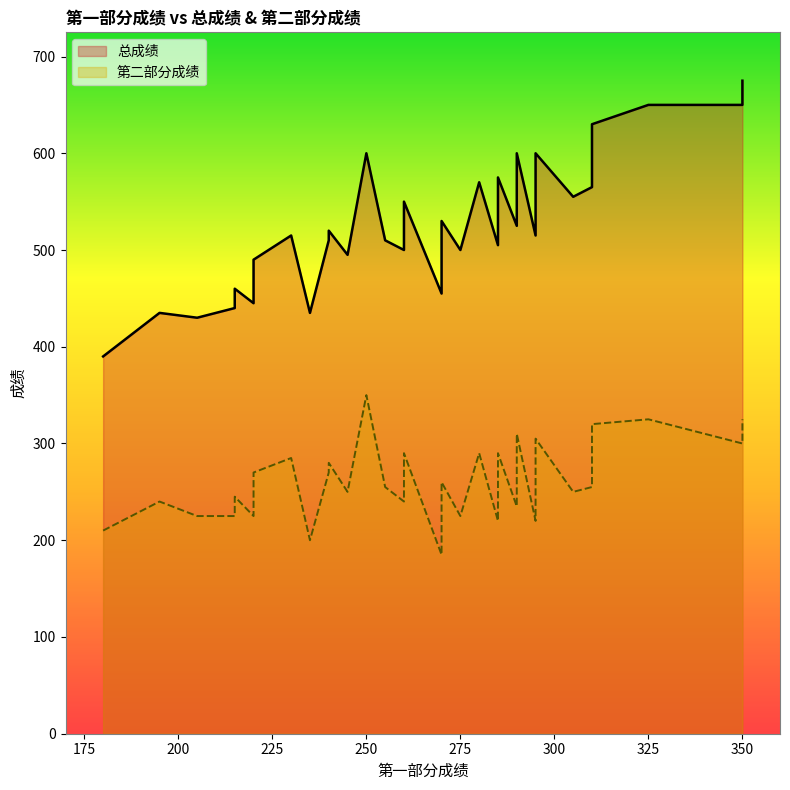

What is the difference between the 第二部分成绩 values at 305 and 295?

30